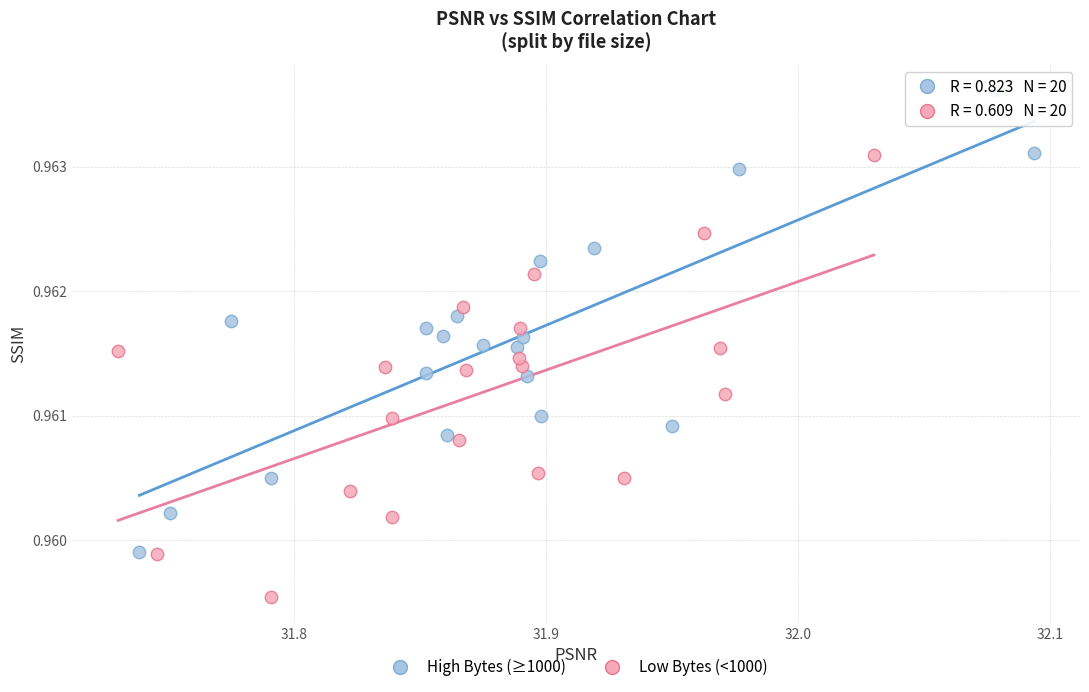

Which series reaches the minimum Y coordinate?

Low Bytes (<1000)